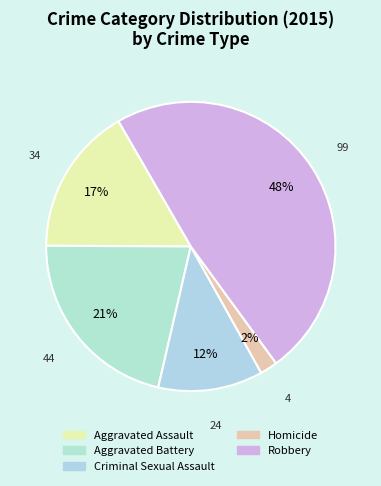

How many segments does this pie chart have?

5